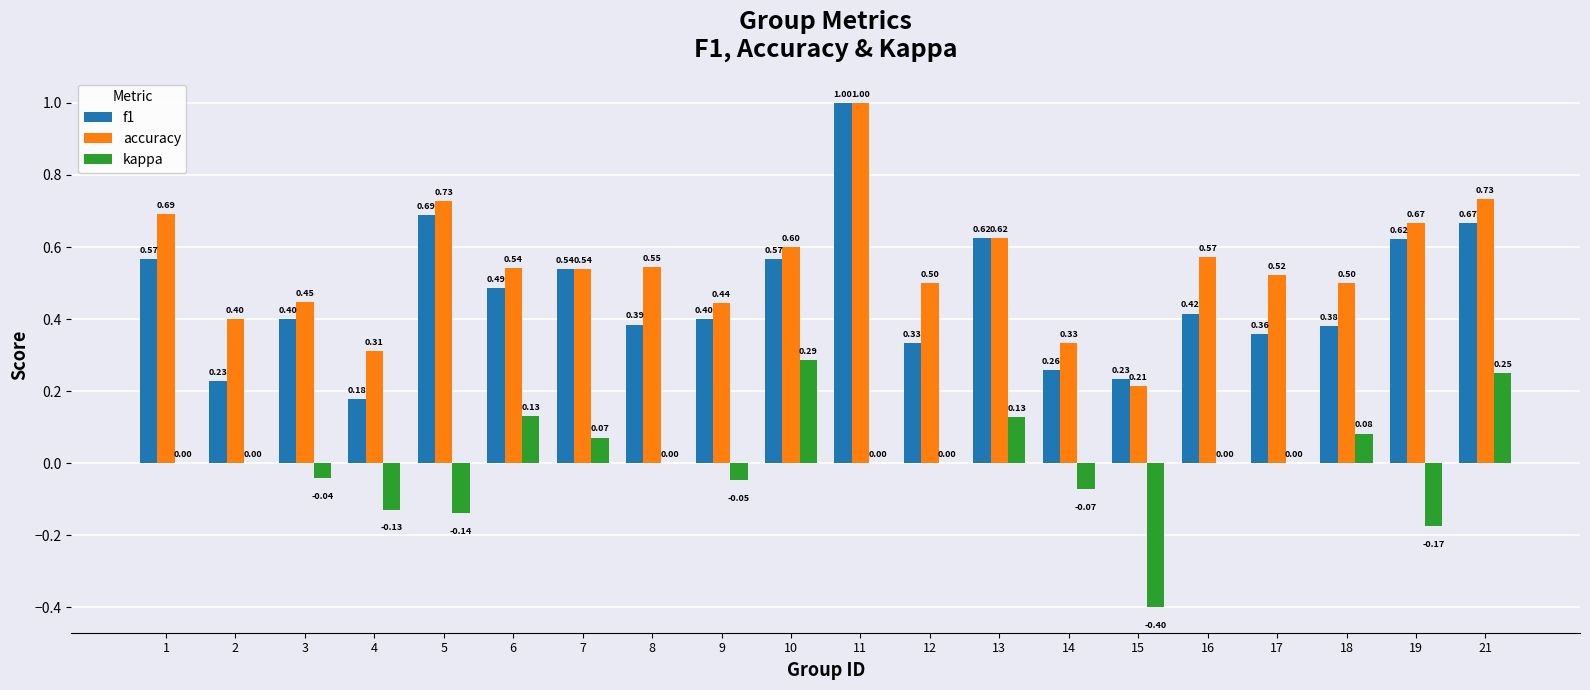

Are the bars grouped side by side (vs. stacked)?

Yes